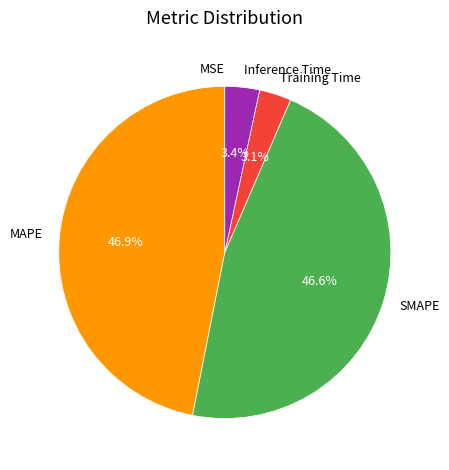

Is there any slice that represents more than half of the pie?

No